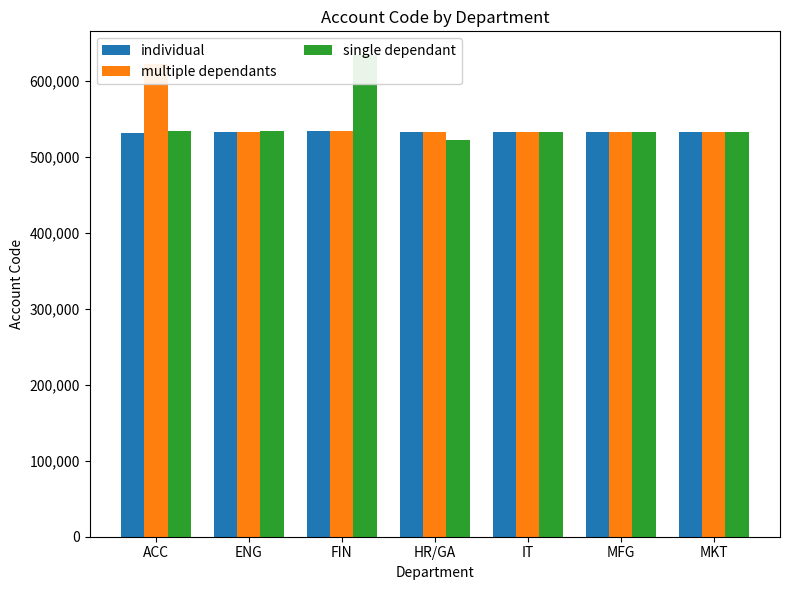

What is the average value of the multiple dependants series?

544975